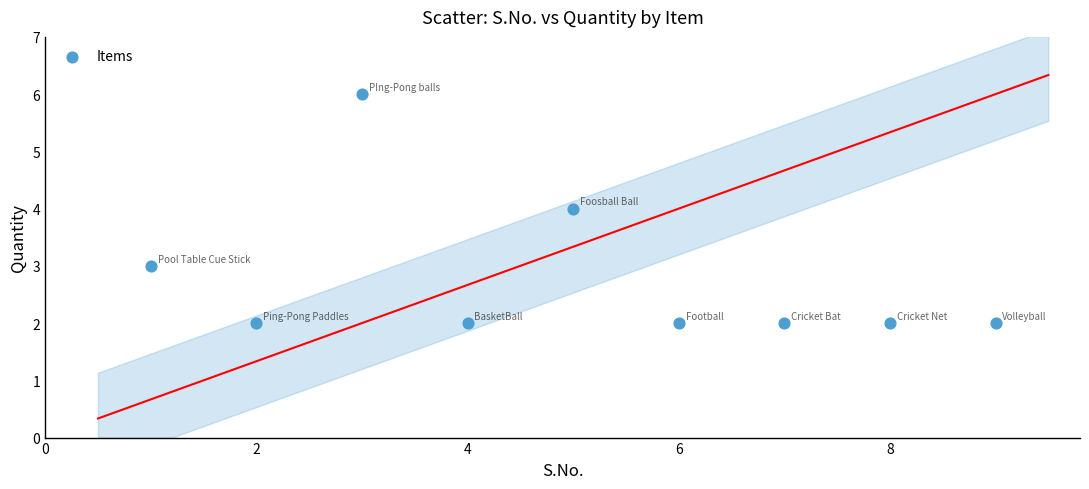

What is the average X value?

5